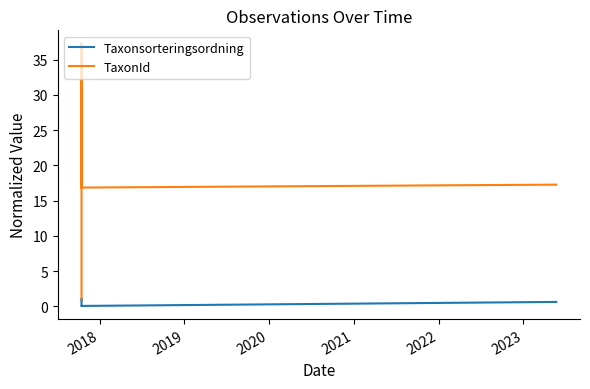

True or false: TaxonId has more than 0 interior local peaks.

True